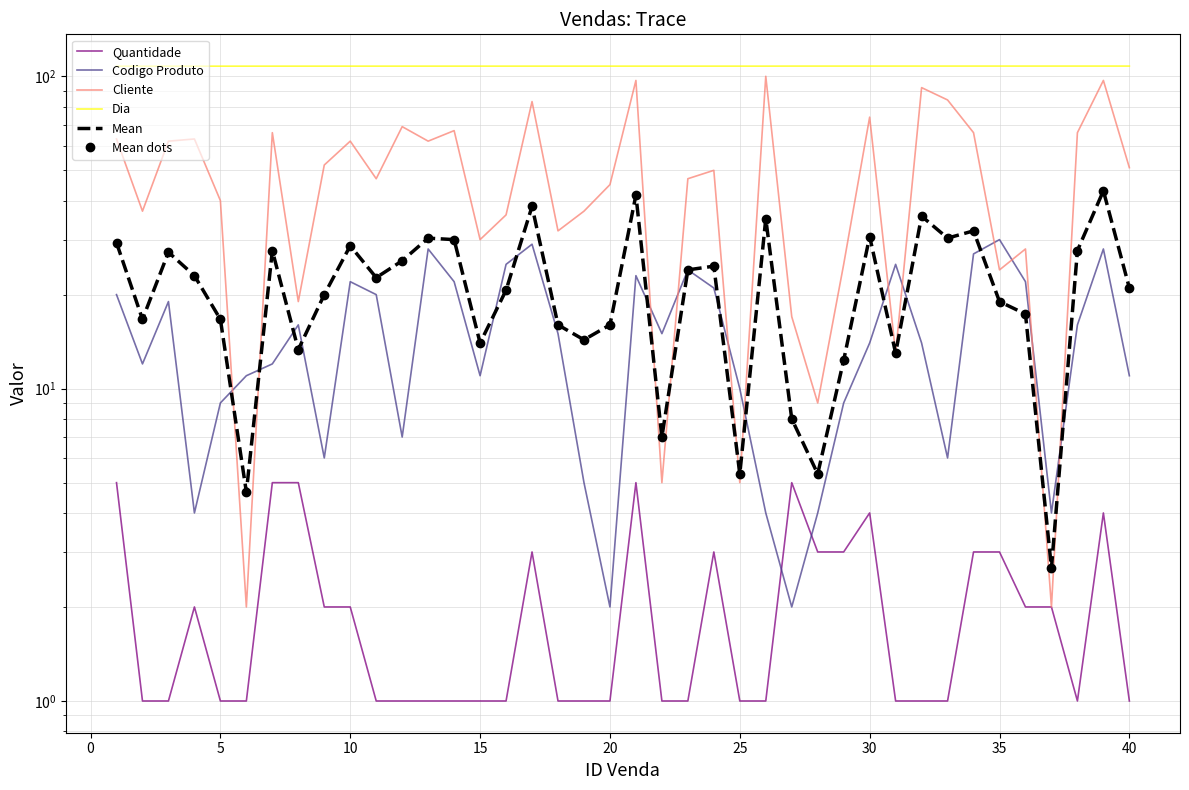

After their last crossing, which series has the higher values: Cliente or Mean?

Cliente